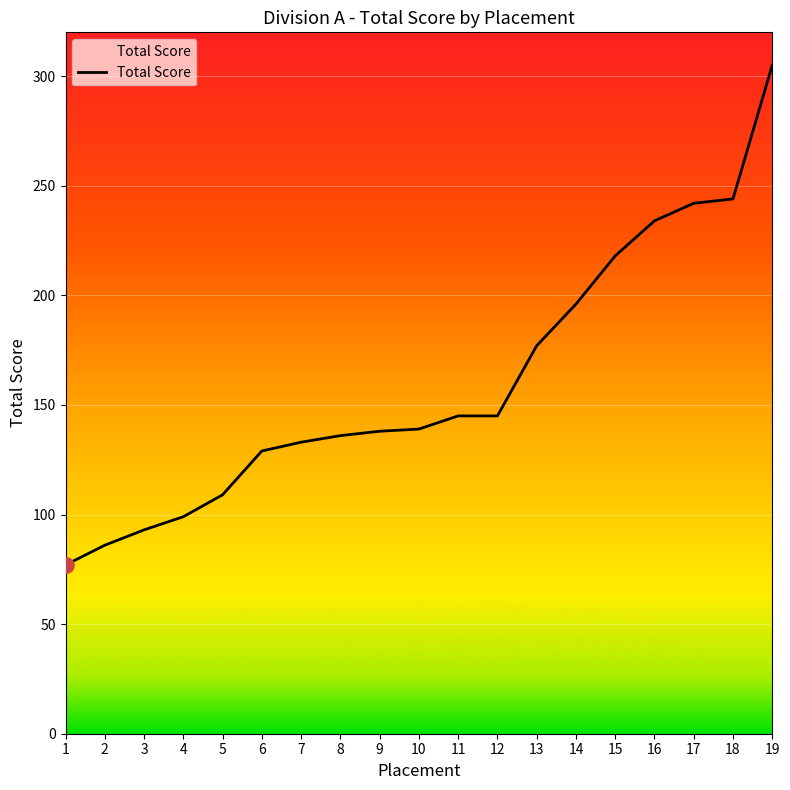

What is the change in value from 13 to 14?

+19